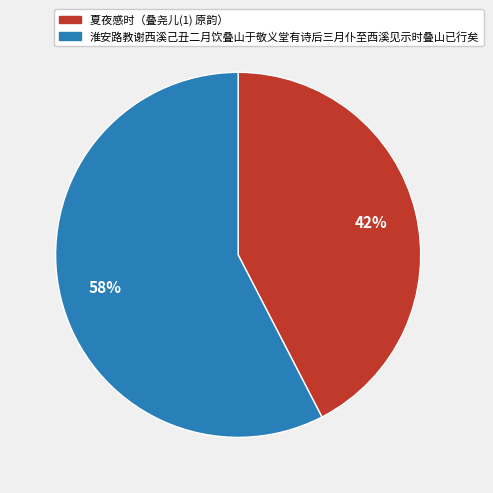

Between 淮安路教谢西溪己丑二月饮叠山于敬义堂有诗后三月仆至西溪见示时叠山已行矣 and 夏夜感时（叠尧儿(1) 原韵）, which is larger?

淮安路教谢西溪己丑二月饮叠山于敬义堂有诗后三月仆至西溪见示时叠山已行矣